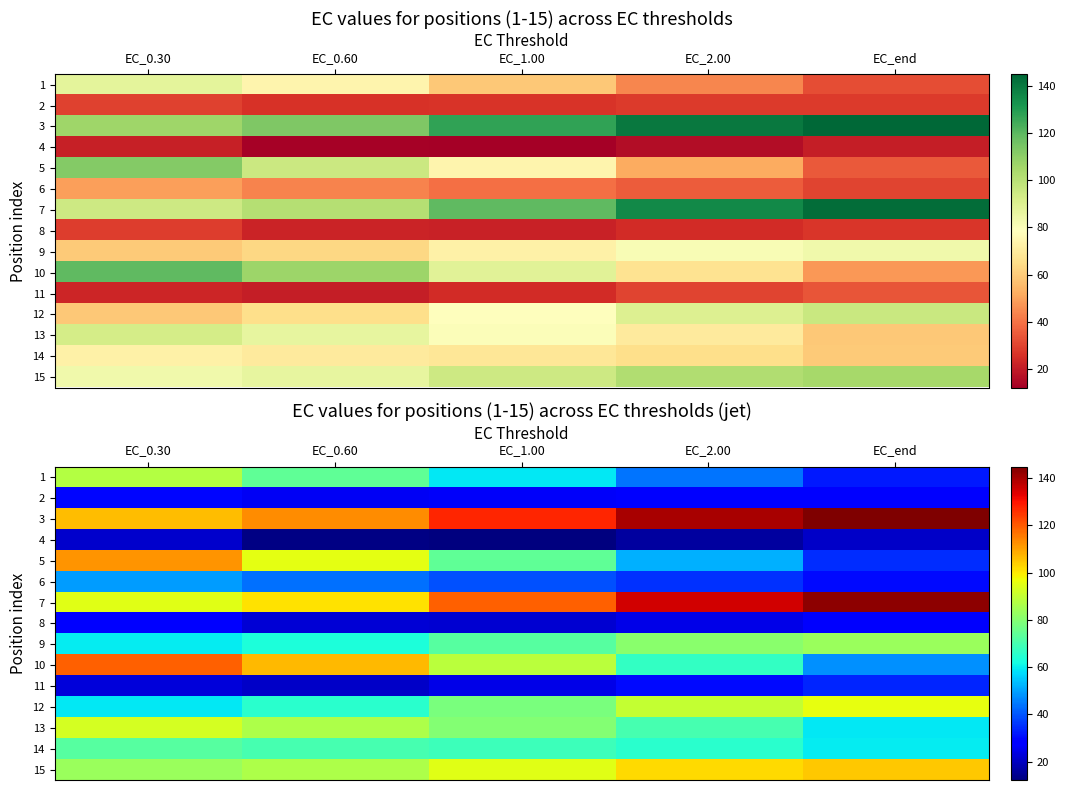

Which category has the lowest value across all series?

EC_1.00